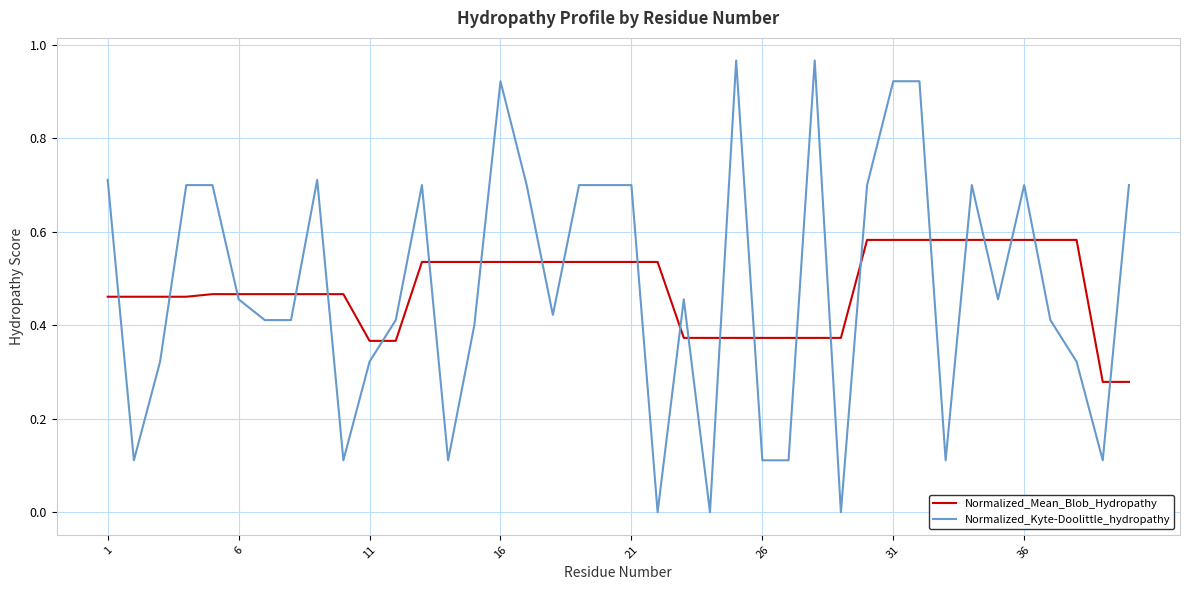

Which series has the widest spread of values?

Normalized_Kyte-Doolittle_hydropathy